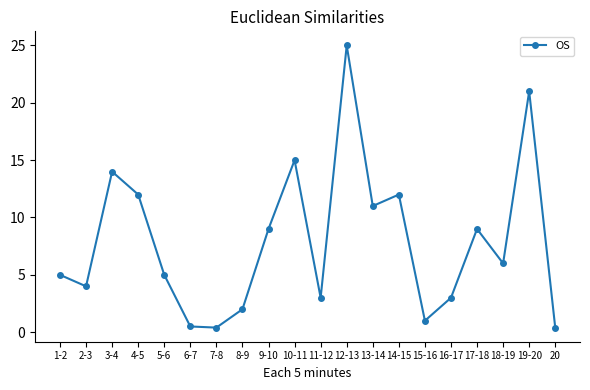

What is the difference between the second highest and minimum values?

20.6